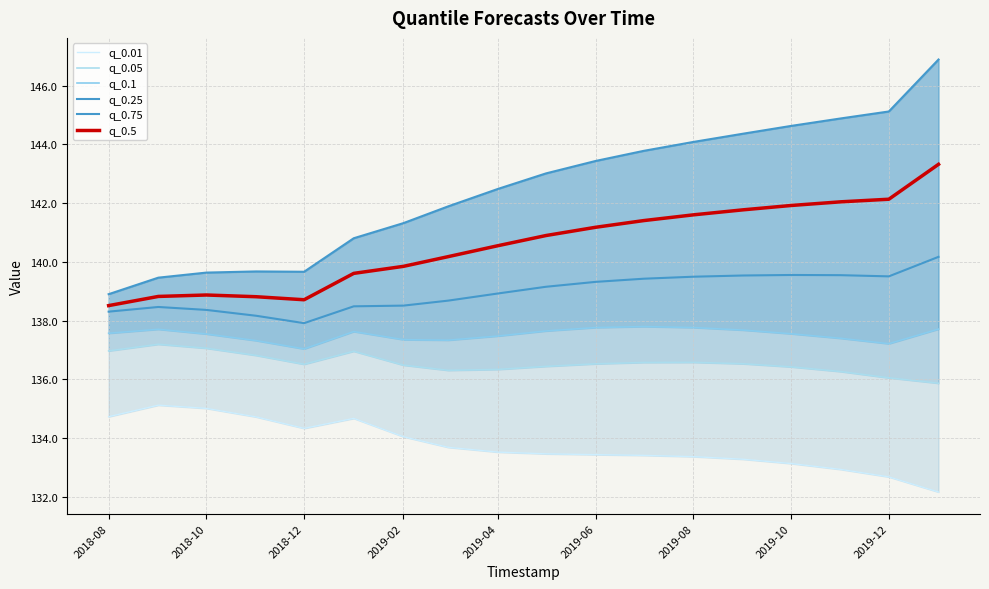

What are all the series names shown in the legend?

q_0.01, q_0.05, q_0.1, q_0.25, q_0.75, q_0.5